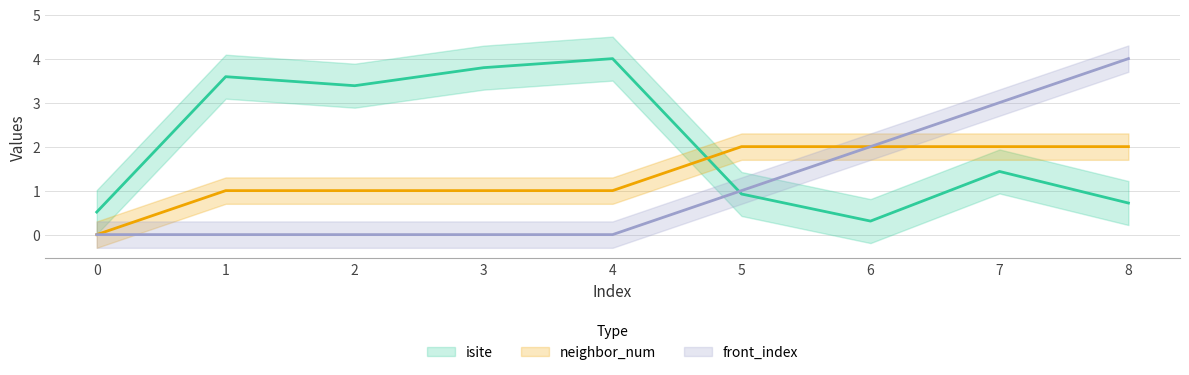

Count the front_index values in the range 0 to 2.

7